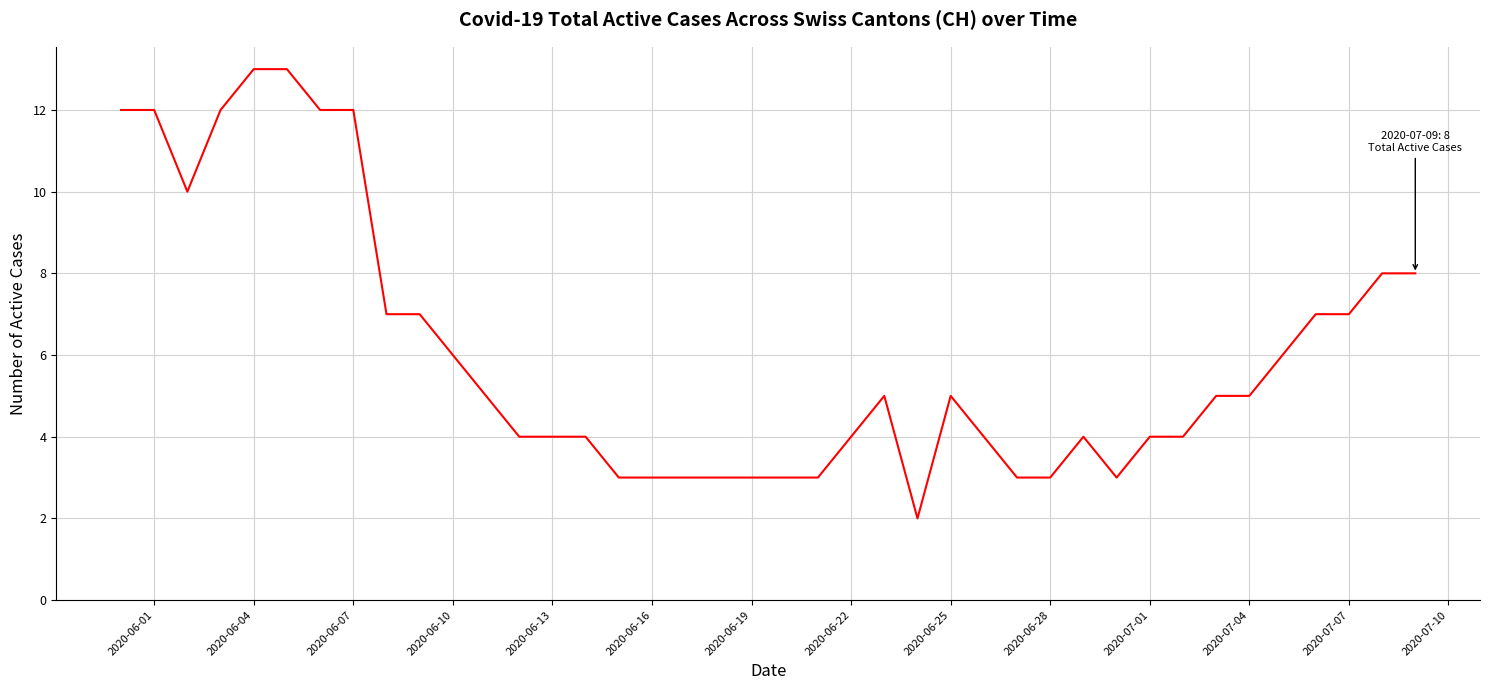

What is the difference between the maximum and minimum values?

11